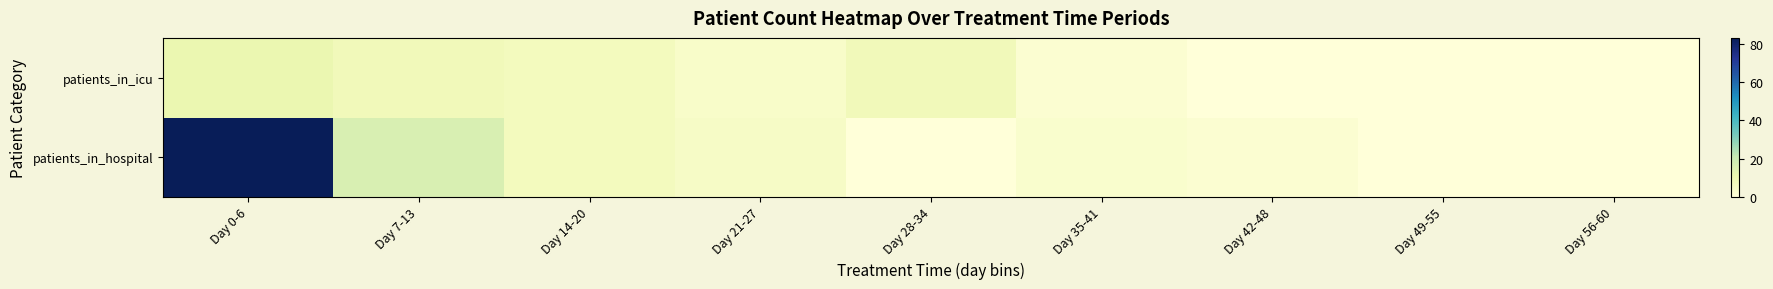

Reading left to right, what are all the values shown in this chart?

patients_in_hospital: Day 0-6=83	Day 7-13=16	Day 14-20=7	Day 21-27=5	Day 28-34=0	Day 35-41=3	Day 42-48=2	Day 49-55=0	Day 56-60=0
patients_in_icu: Day 0-6=11	Day 7-13=8	Day 14-20=7	Day 21-27=4	Day 28-34=8	Day 35-41=2	Day 42-48=0	Day 49-55=0	Day 56-60=0